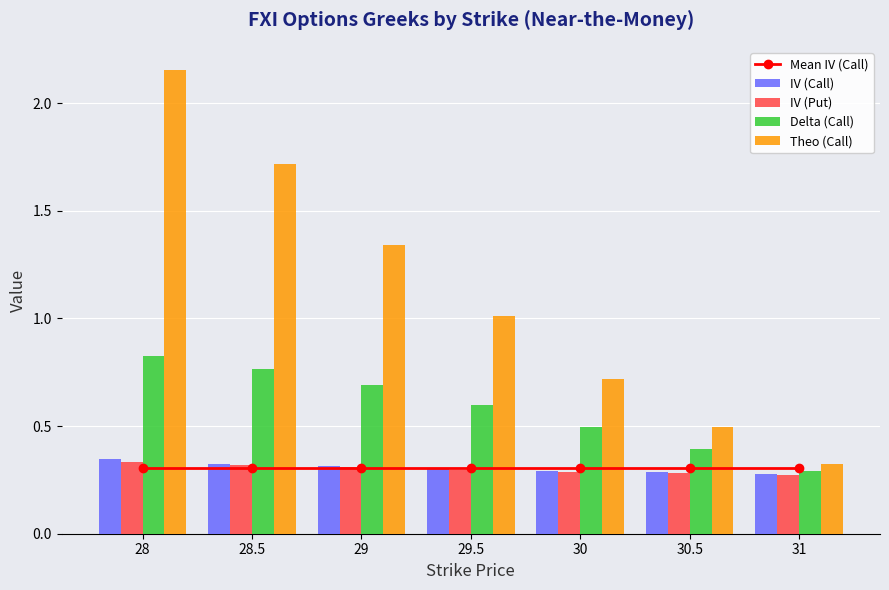

At which category is the sum across all series the highest?

28